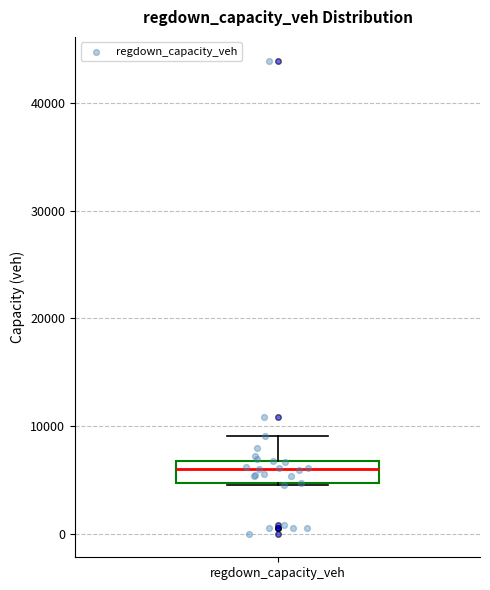

Read this box plot against the y-axis: the position of the median line, the range covered by the box, and the ends of both whiskers. The values are not printed on the chart, so give them approximately, as read against the axis.

median 6000, box 5000 to 7000, whiskers 4000 to 9000